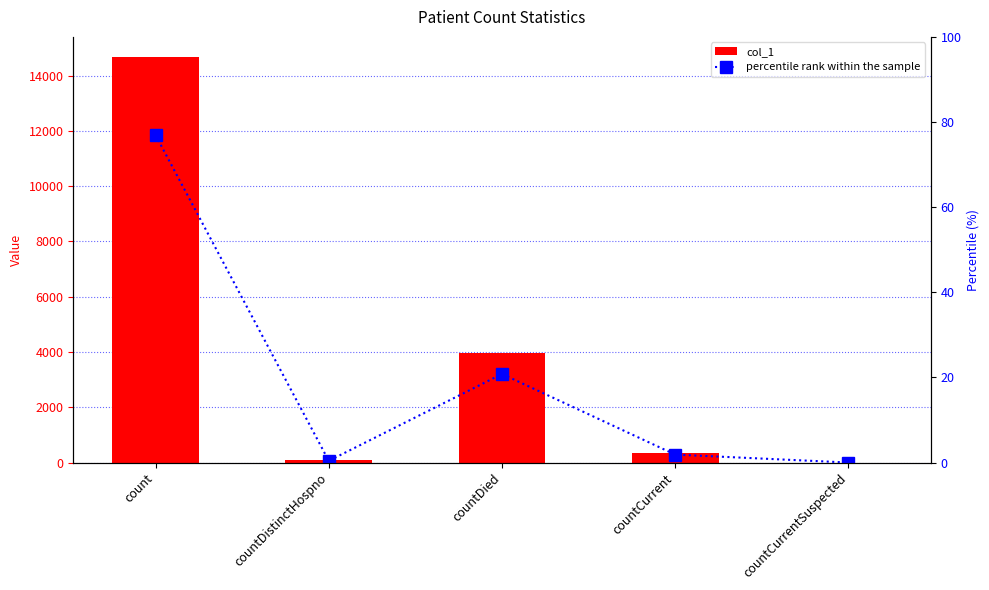

What is the value of the col_1 bar at the 4th from the left?

355.0